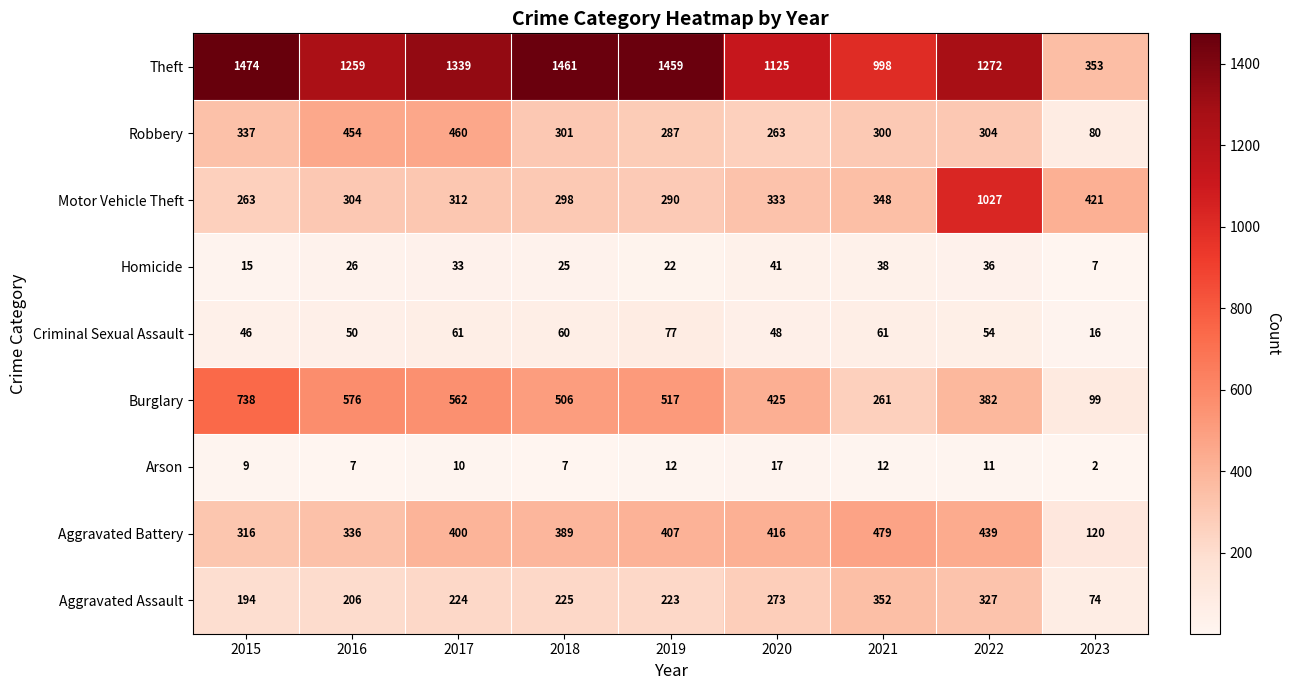

List the labels in order of Aggravated Assault value, smallest first.

2023, 2015, 2016, 2019, 2017, 2018, 2020, 2022, 2021